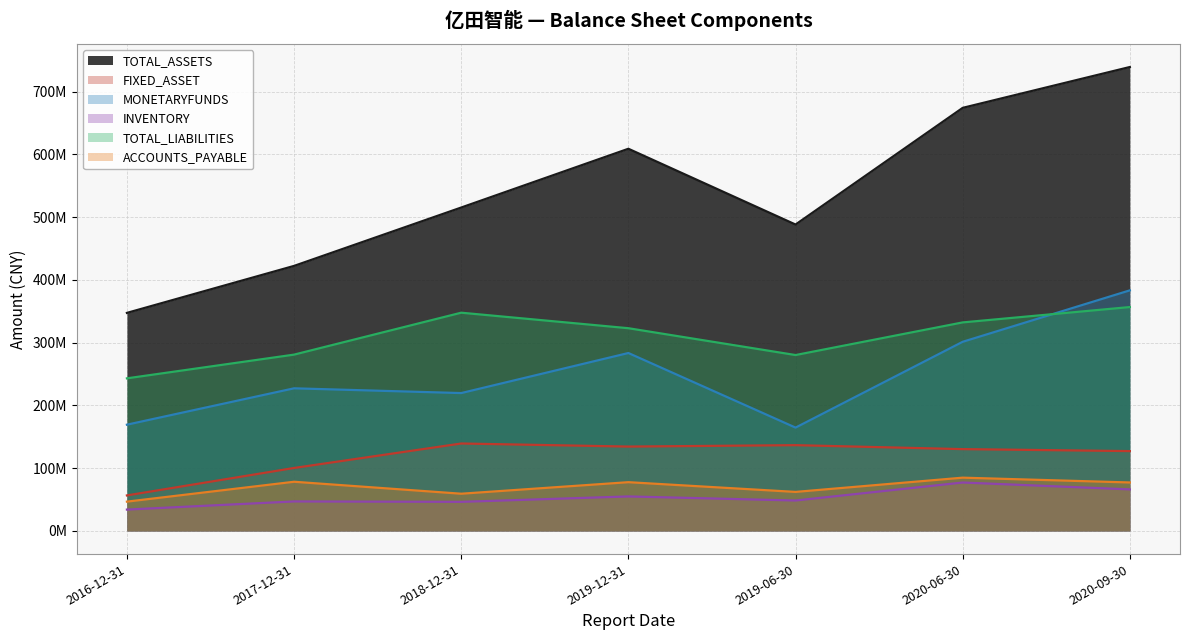

The value of TOTAL_LIABILITIES at 2016-12-31 is 243093196.1. True or false?

True